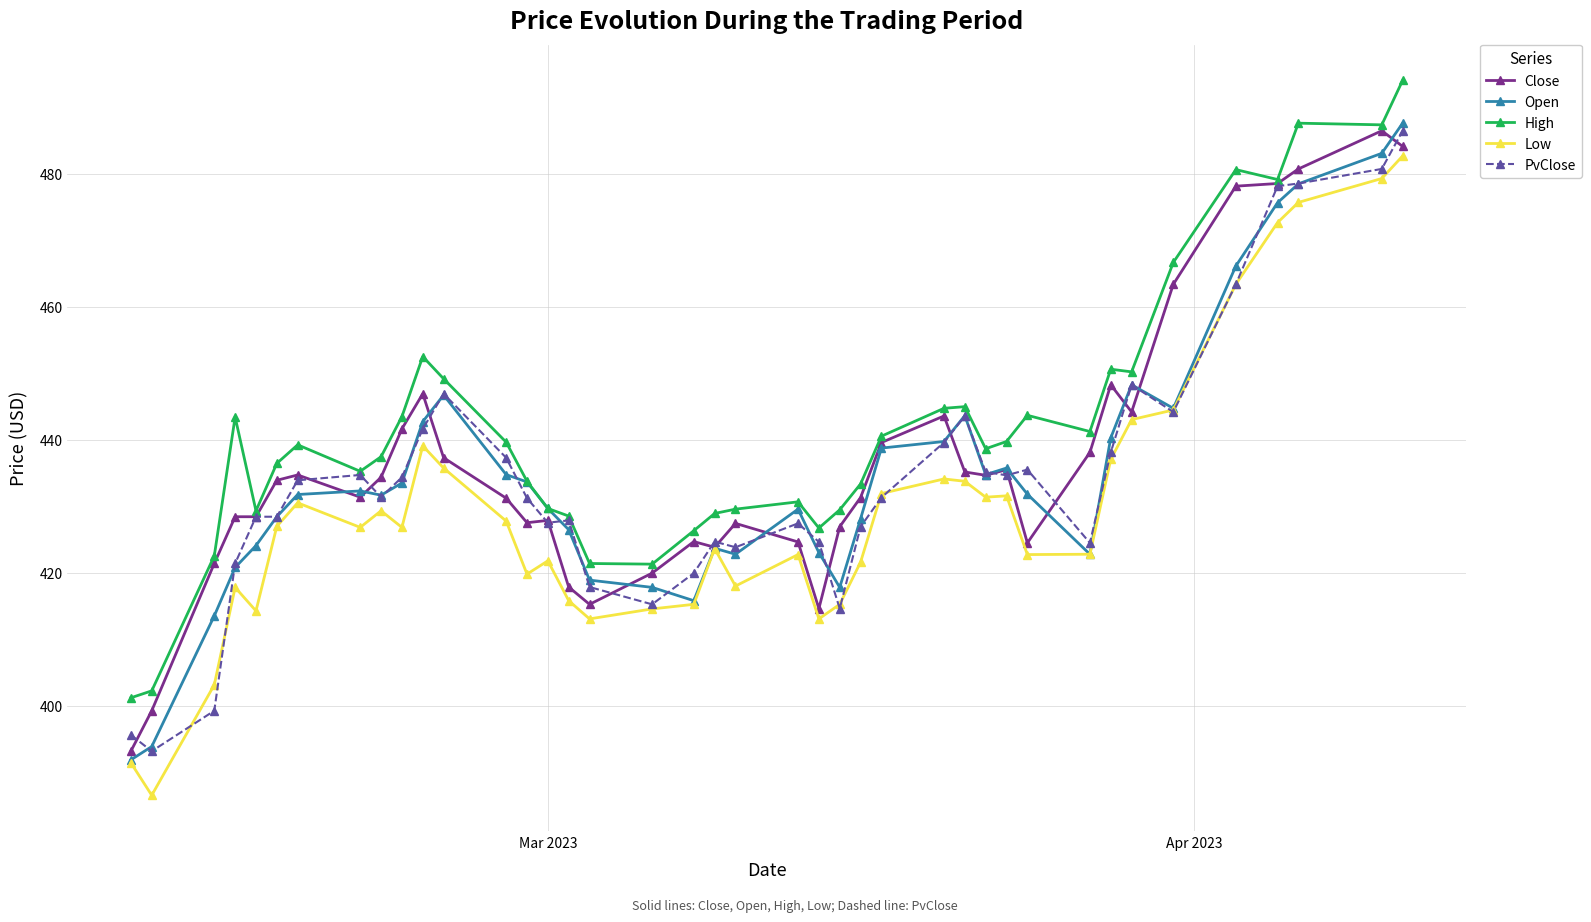

How many lines are shown in the chart?

5